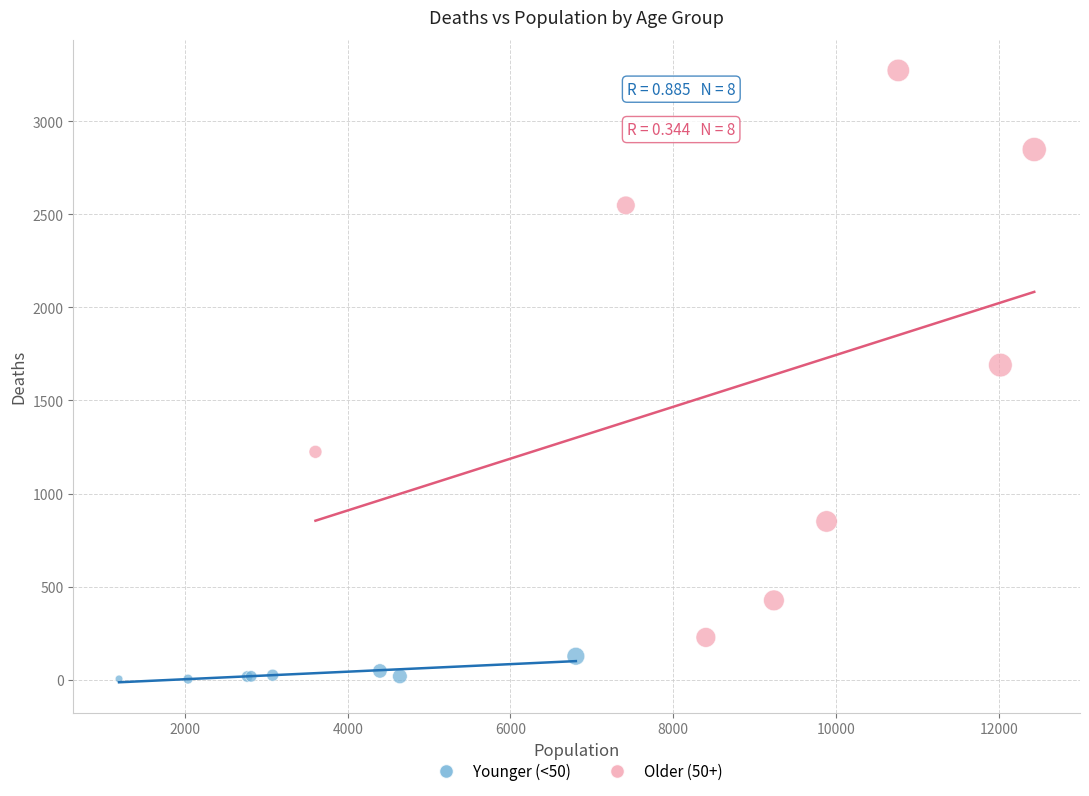

Which series has the largest Y range (max minus min)?

Older (50+)